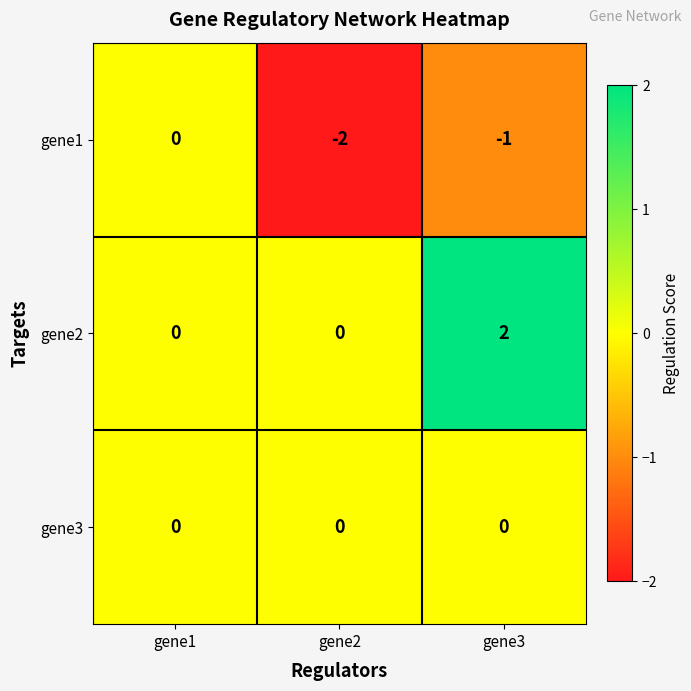

Rank the series by their average value, from highest to lowest.

gene2, gene3, gene1